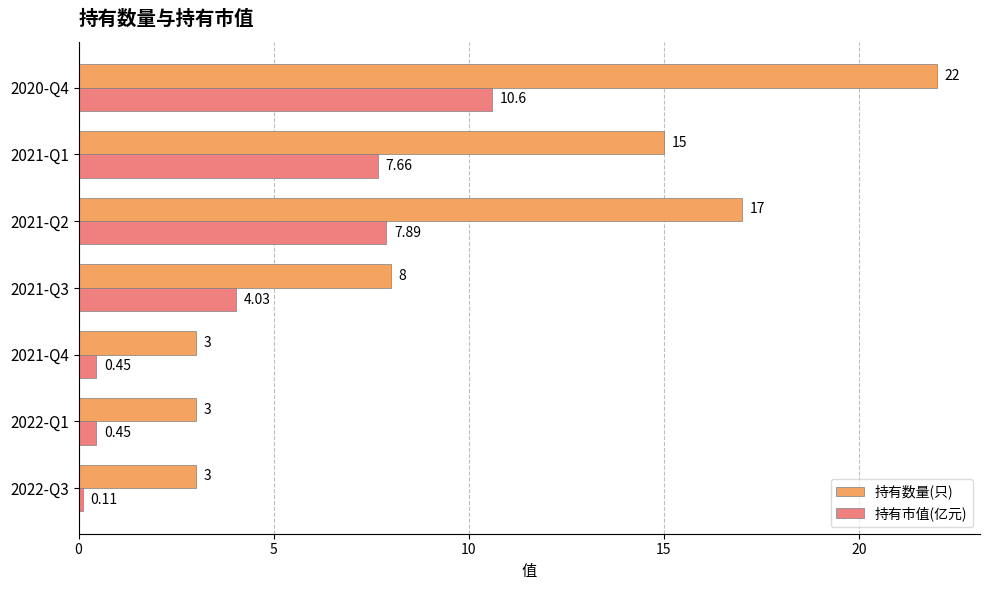

List the series in order of their peak value, lowest first.

持有市值(亿元), 持有数量(只)